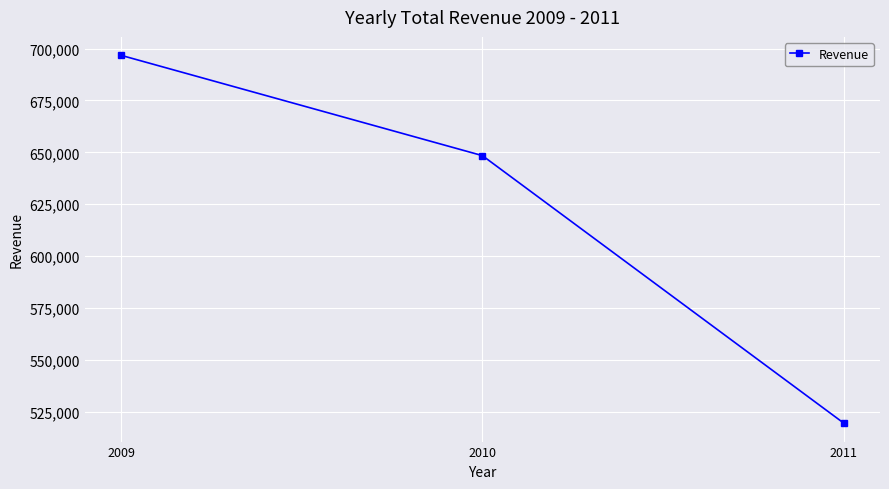

What is the value of the 1st point from the left?

696762